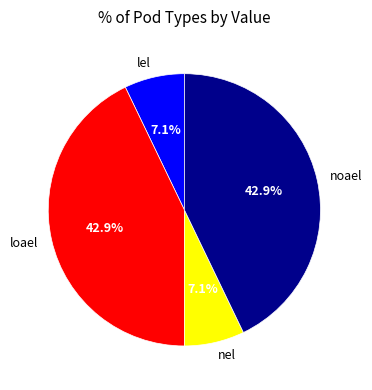

To the nearest percent, what is the difference between the largest and smallest slice percentages?

36%